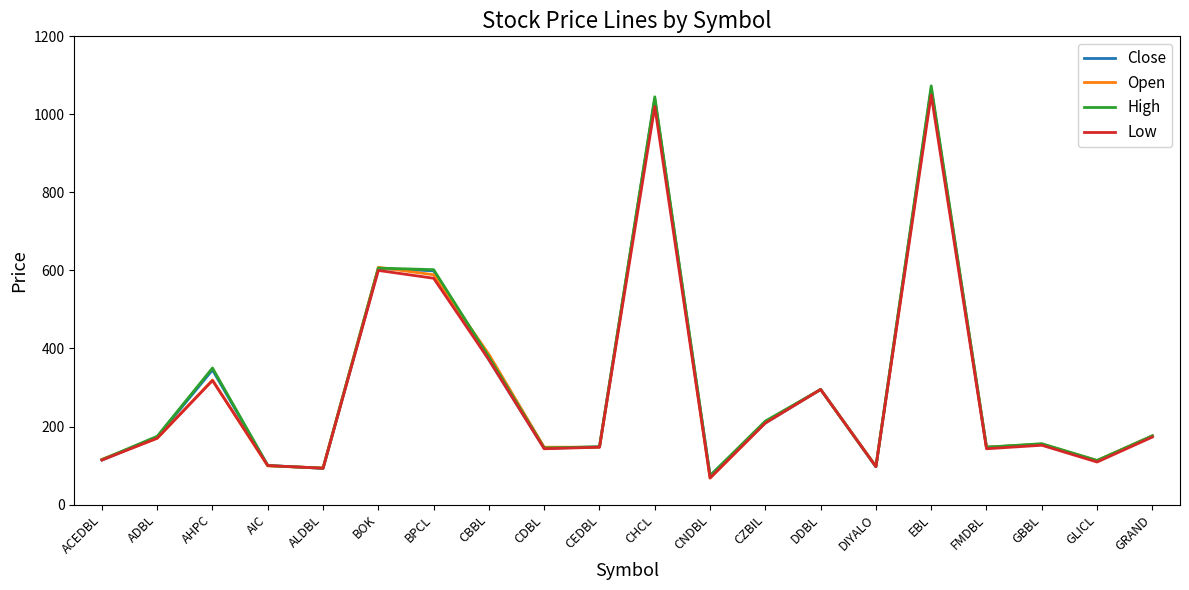

What is the difference between the highest and lowest values at AHPC?

32